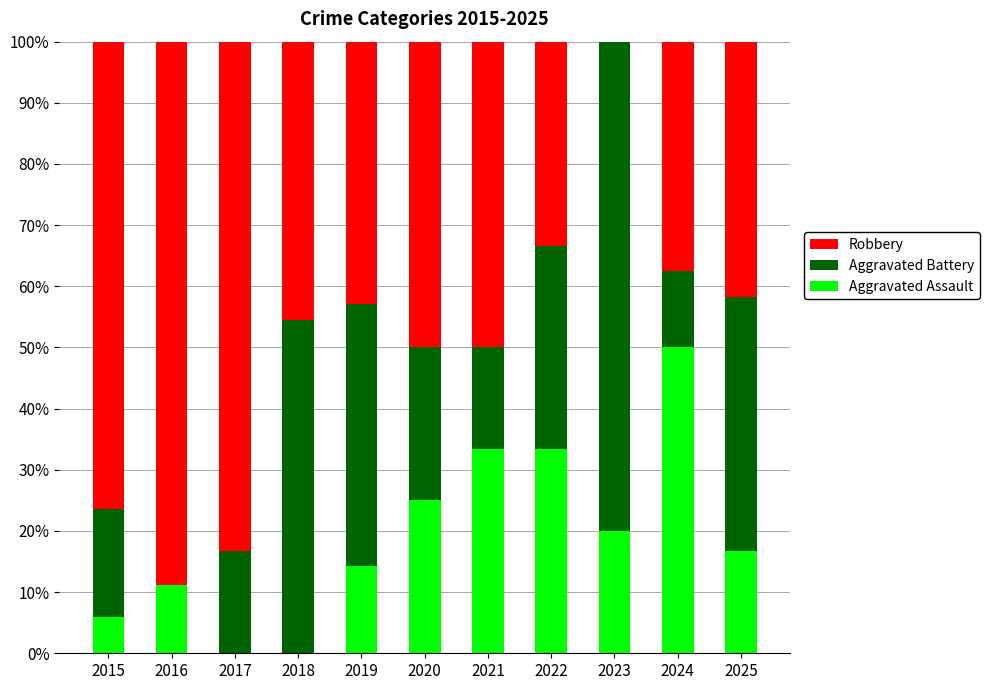

Are the bars horizontal?

No